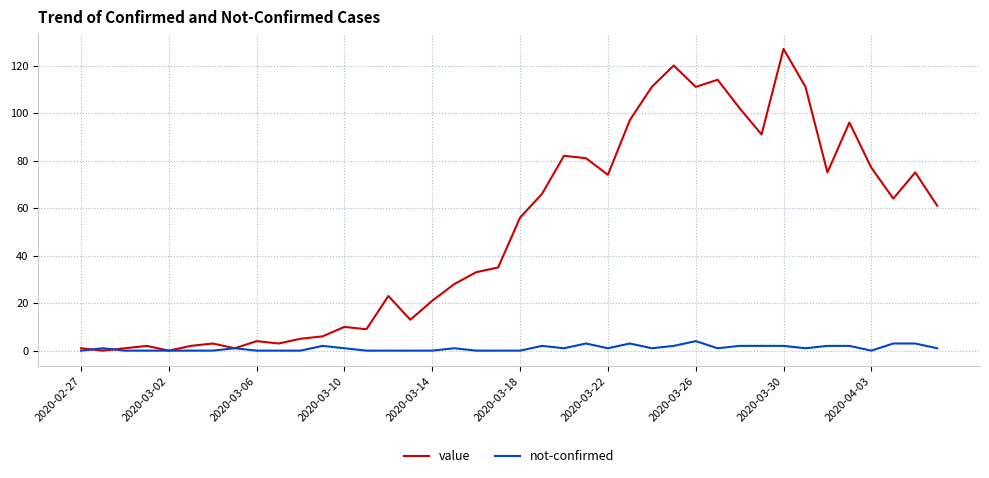

Does the chart have visible grid lines?

Yes